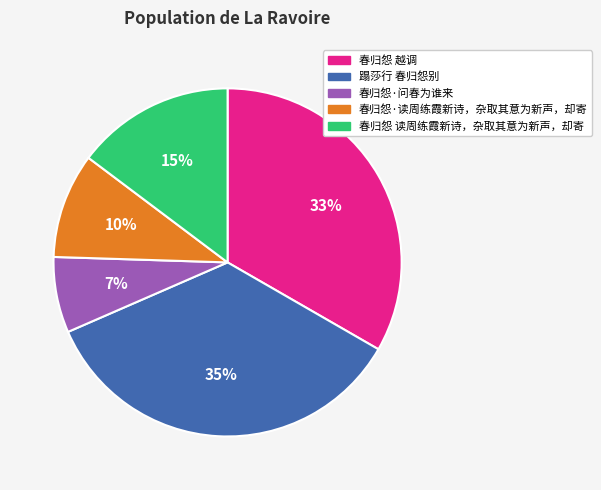

How many slices are in this pie chart?

5